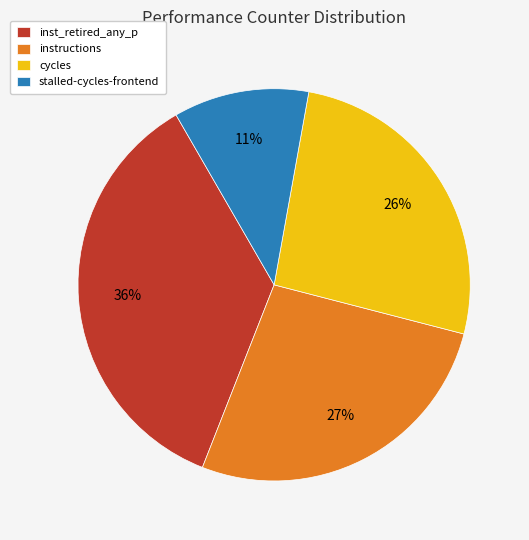

To the nearest percent, what is the difference between the largest and smallest slice percentages?

25%